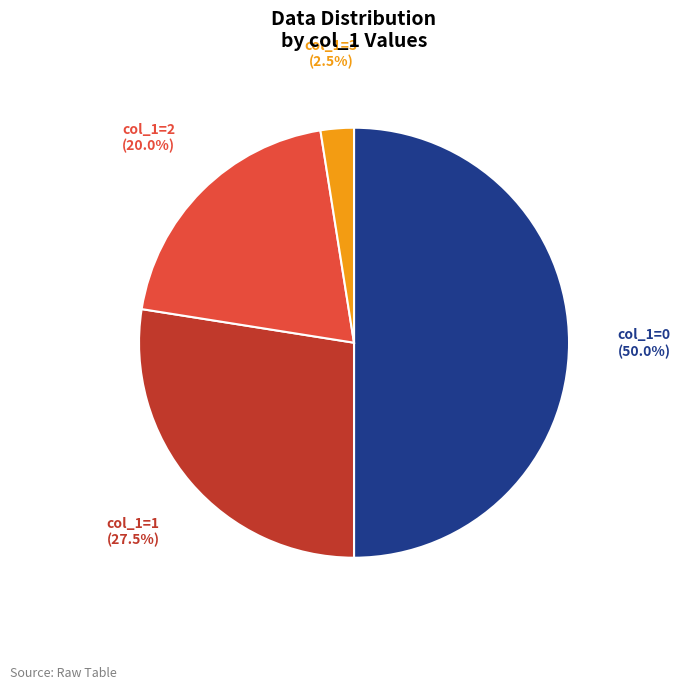

What is the ratio of the value at col_1=1 (27.5%) to the value at col_1=2 (20.0%)?

1.4